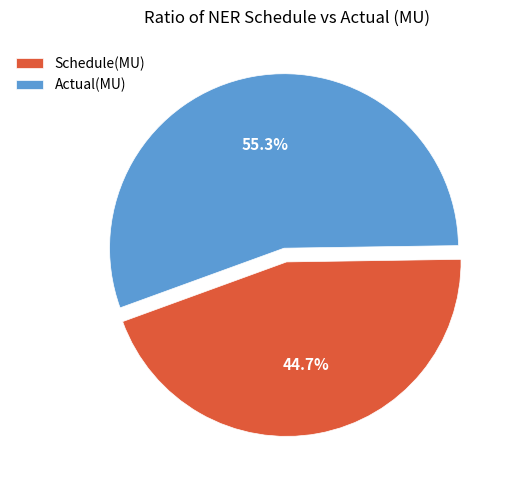

Does Schedule(MU) account for over 50% of the chart?

No